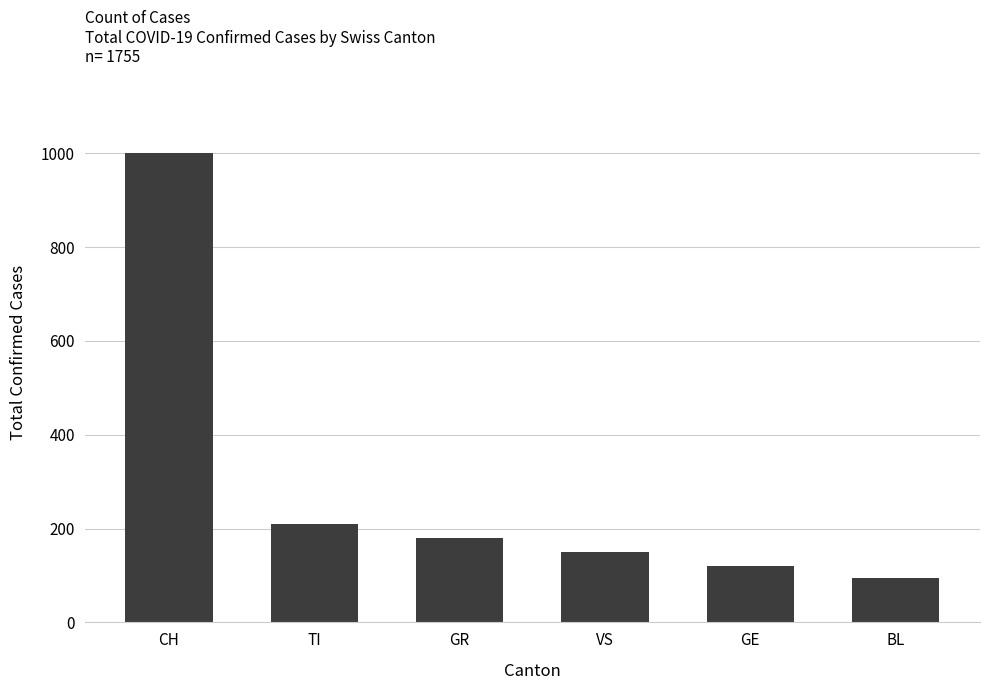

Reading left to right, what are all the values shown in this chart?

1000	210	180	150	120	95